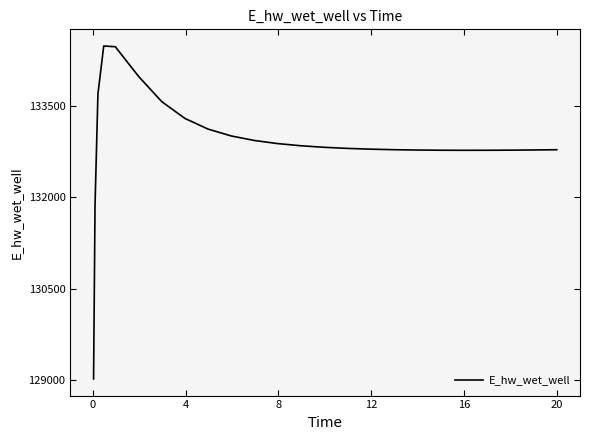

How many lines are shown in the chart?

1